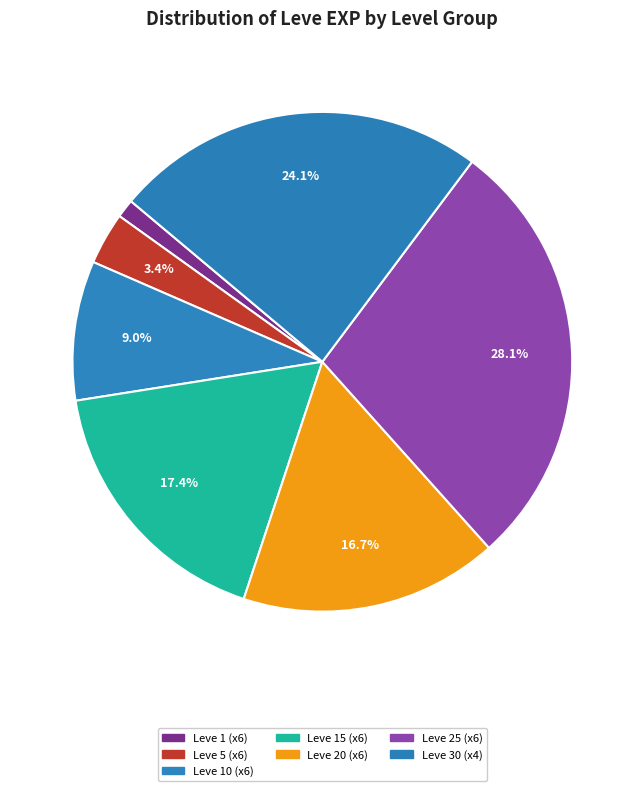

Which category has the biggest portion of the pie?

Leve 25 (x6)